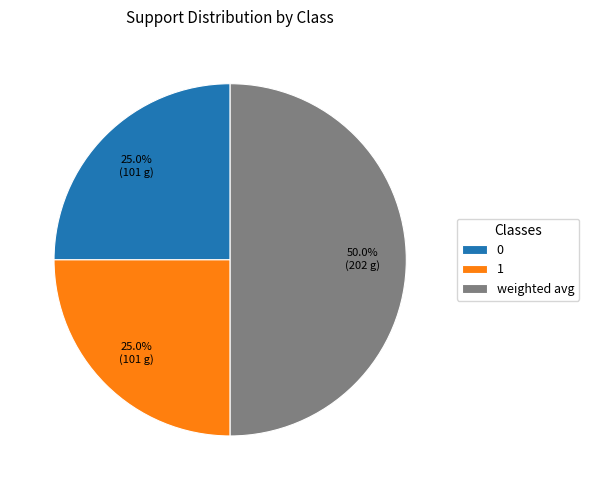

Is 1 the majority of the pie?

No